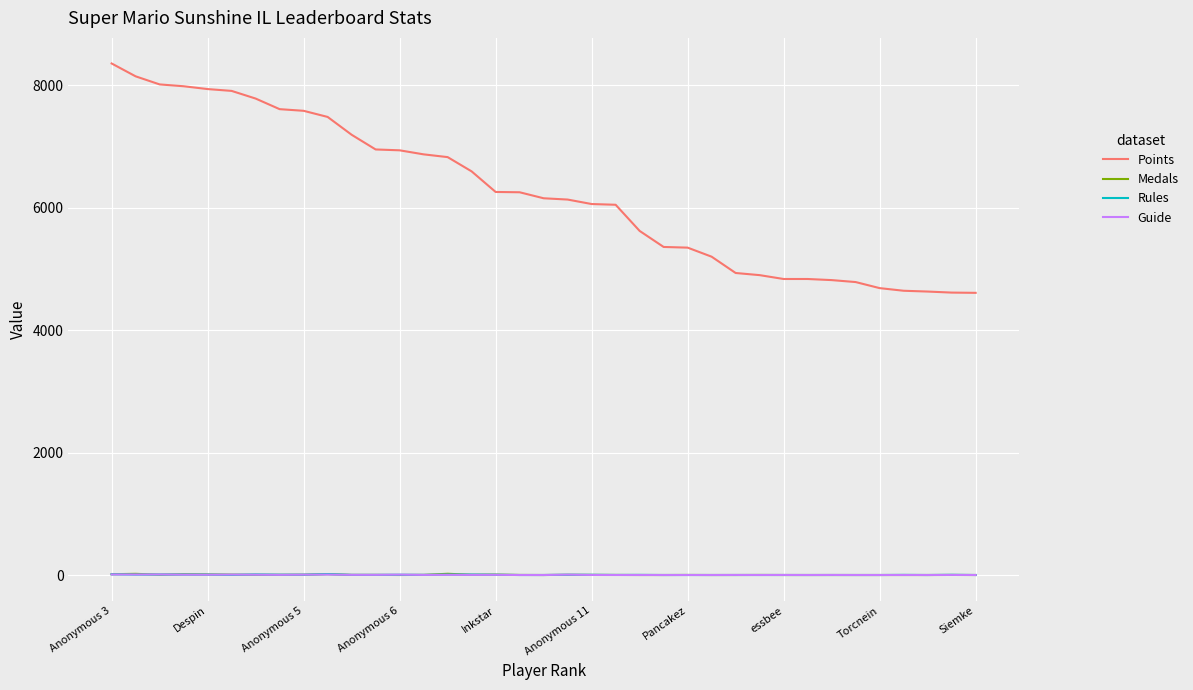

True or false: Points and Rules intersect in this chart.

False